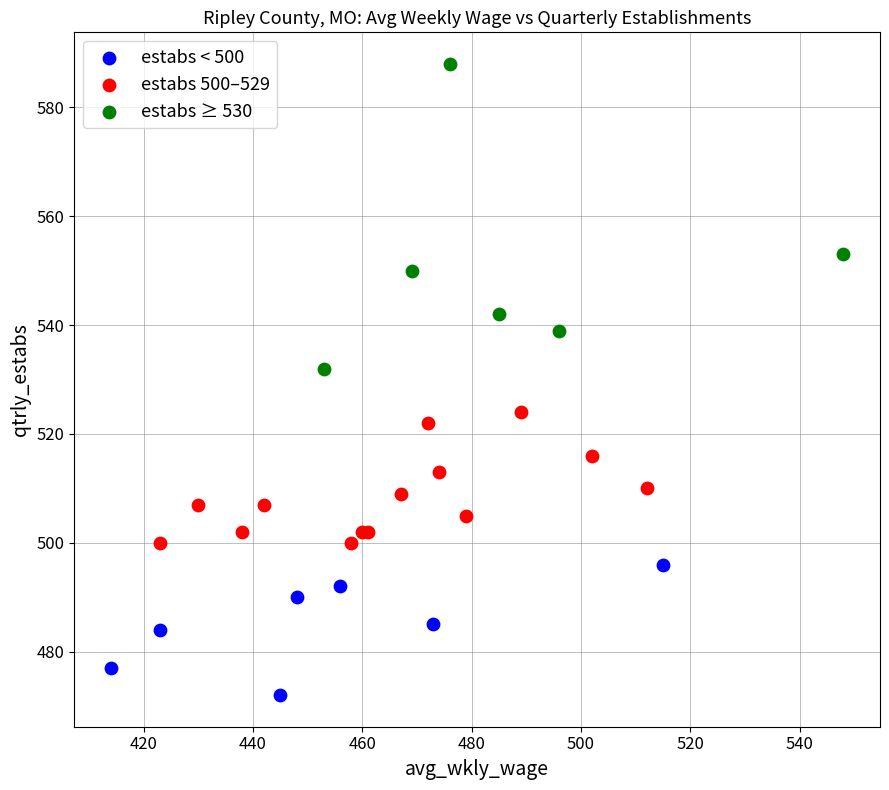

Which series reaches the minimum Y coordinate?

estabs < 500